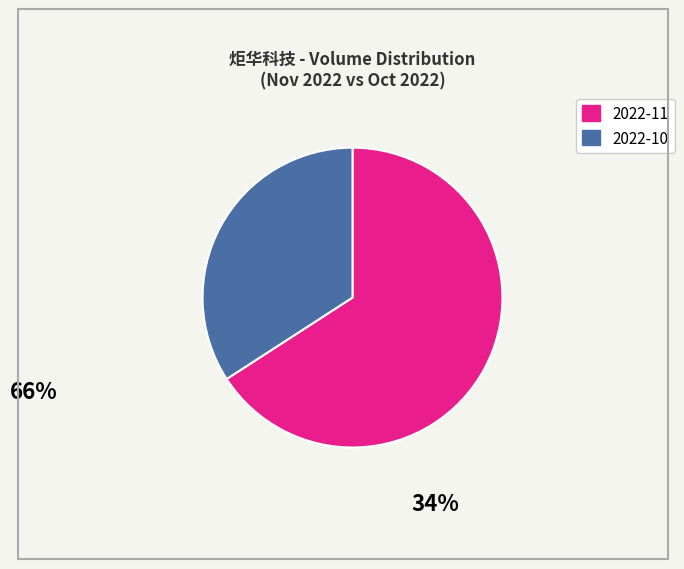

Is there a majority slice in this chart?

Yes